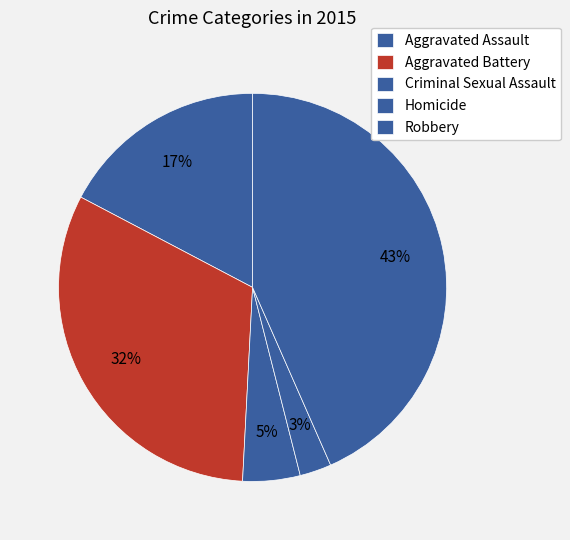

Count the number of slices in the pie.

5